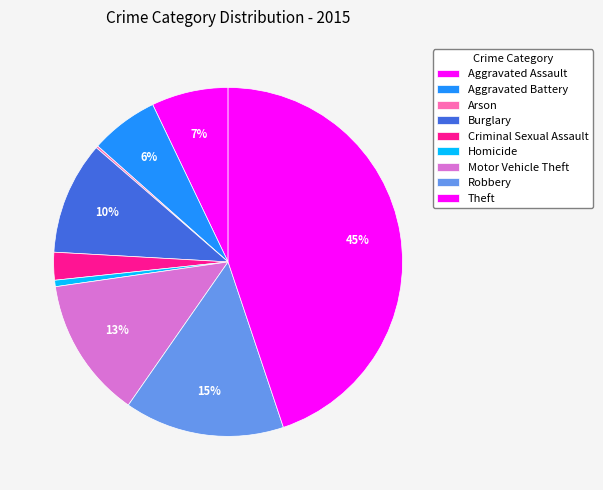

How many segments does this pie chart have?

9